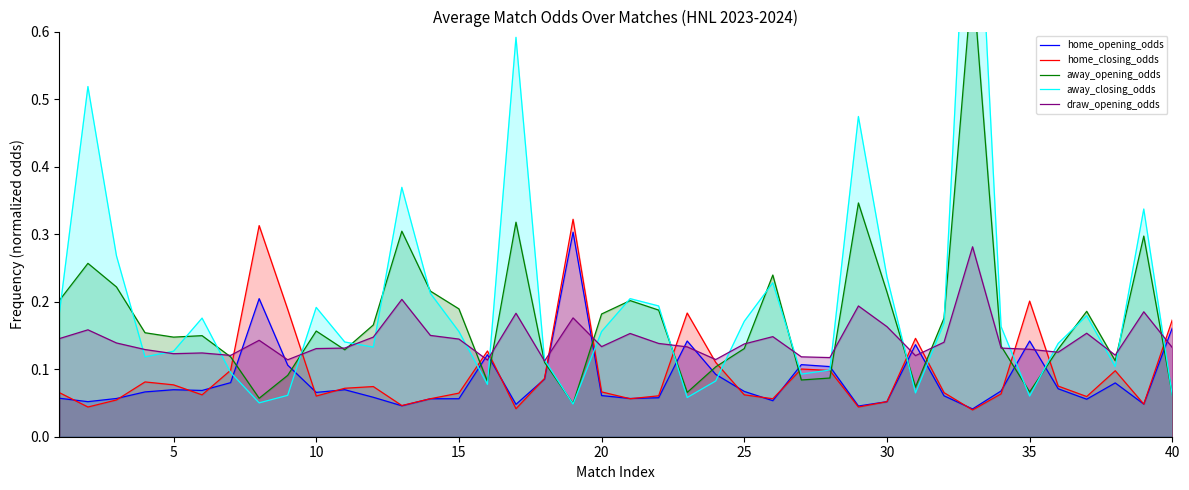

After their last crossing, which series has the higher values: home_opening_odds or home_closing_odds?

home_closing_odds